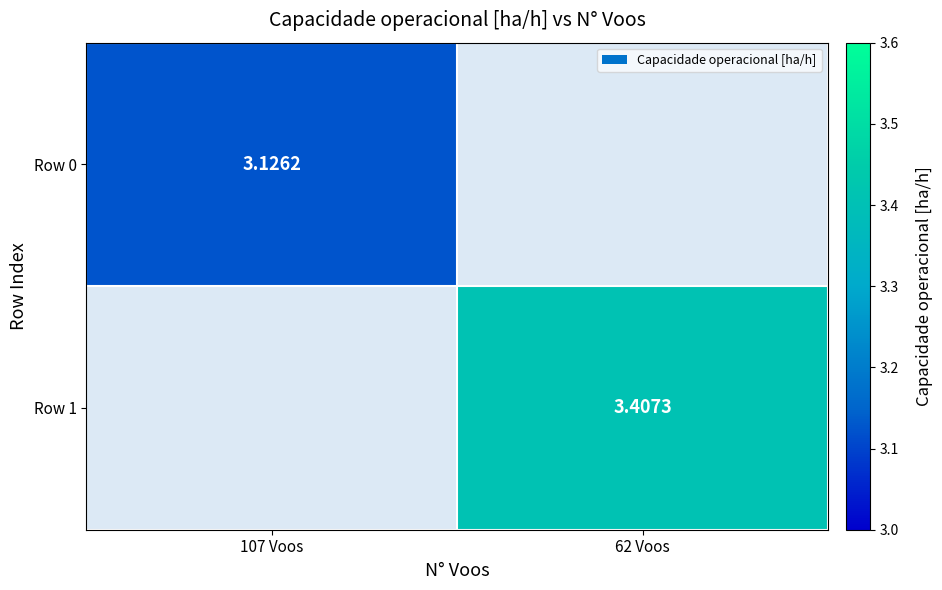

At how many categories does at least one series exceed 3?

2